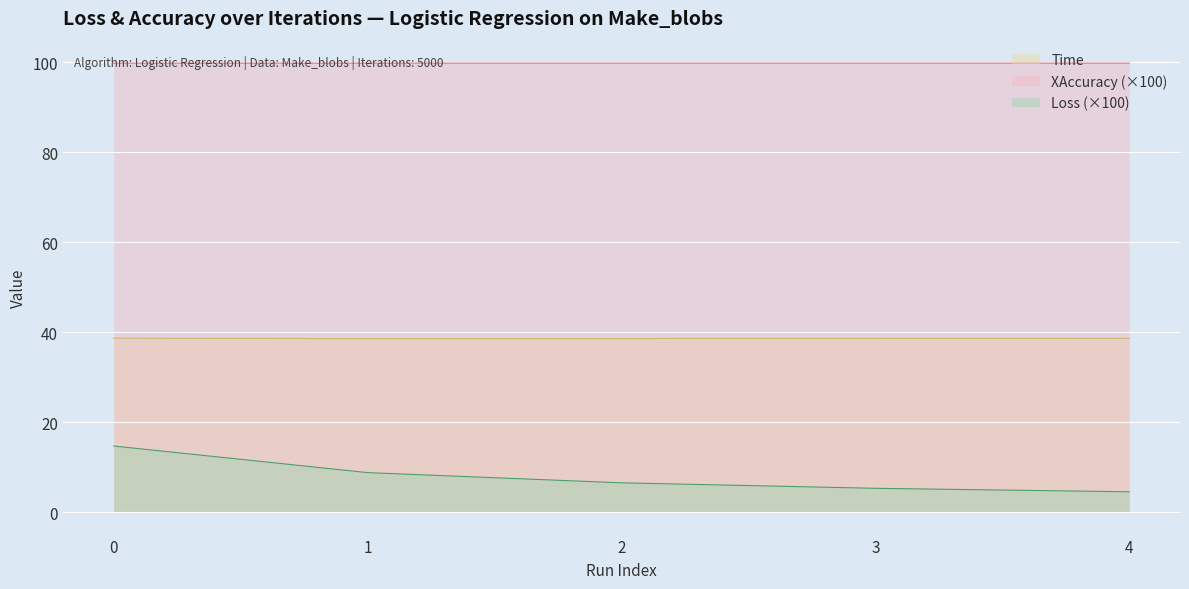

What is the sum of all Time values?

193.1